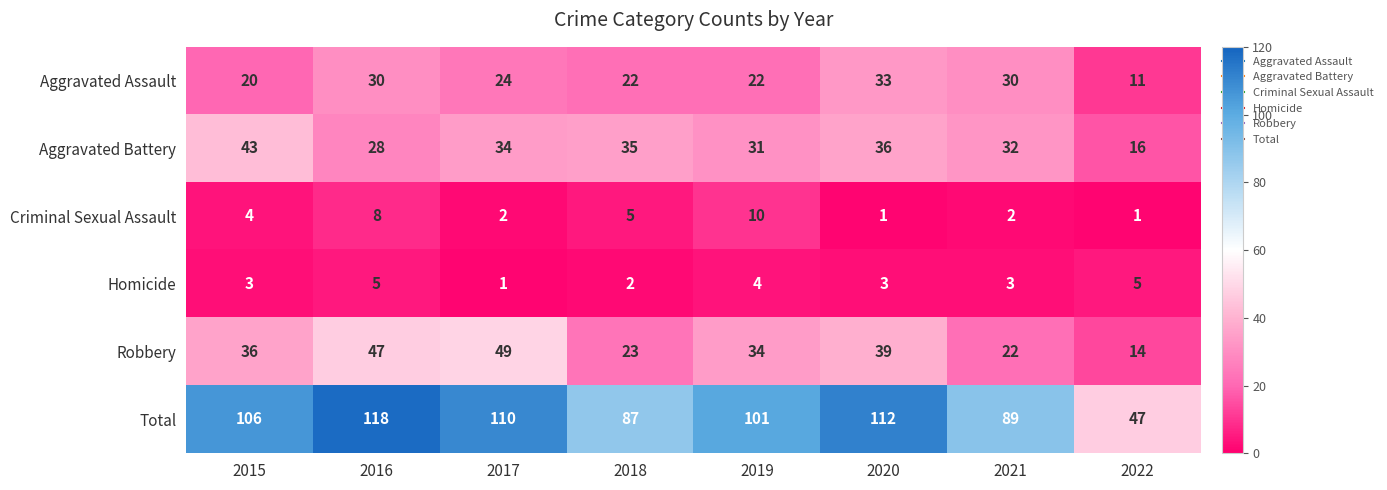

At which label does Aggravated Battery first exceed 34?

2015